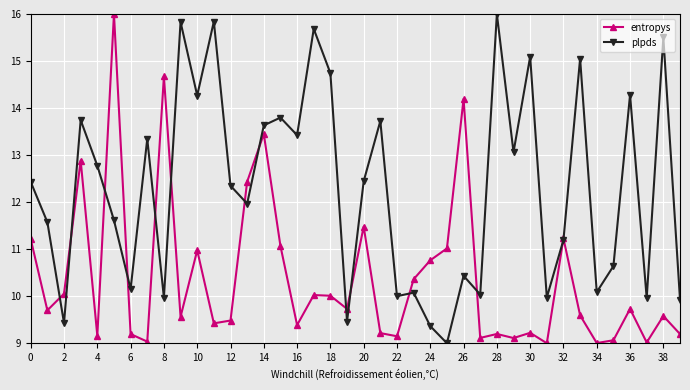

Which series has the largest total across all categories?

plpds